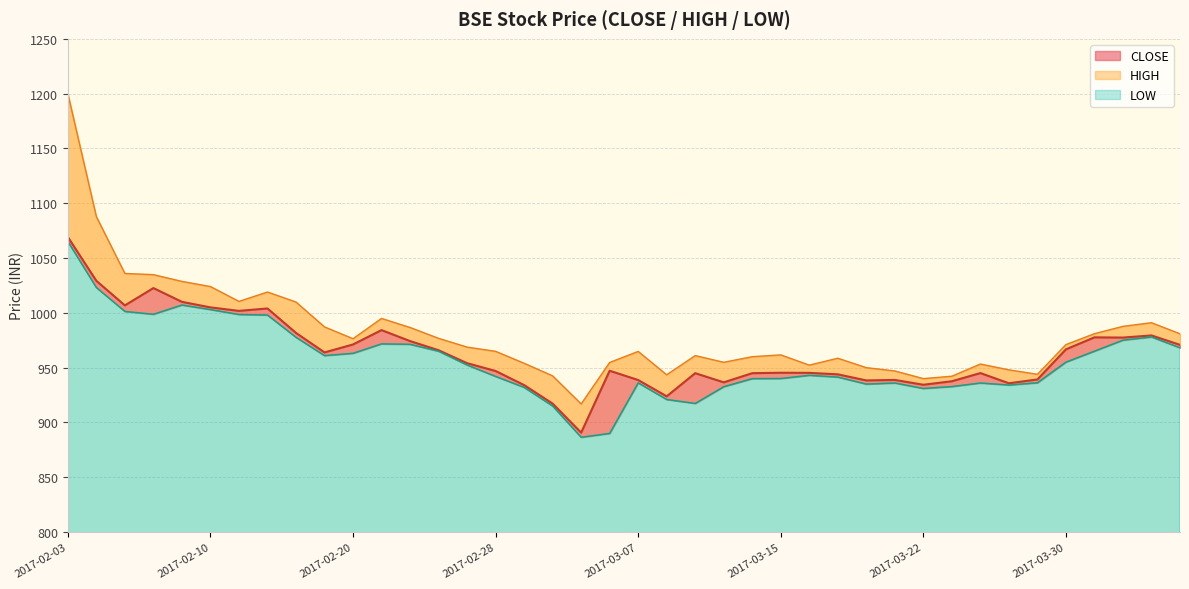

Which category has the highest value in the CLOSE series?

2017-02-03